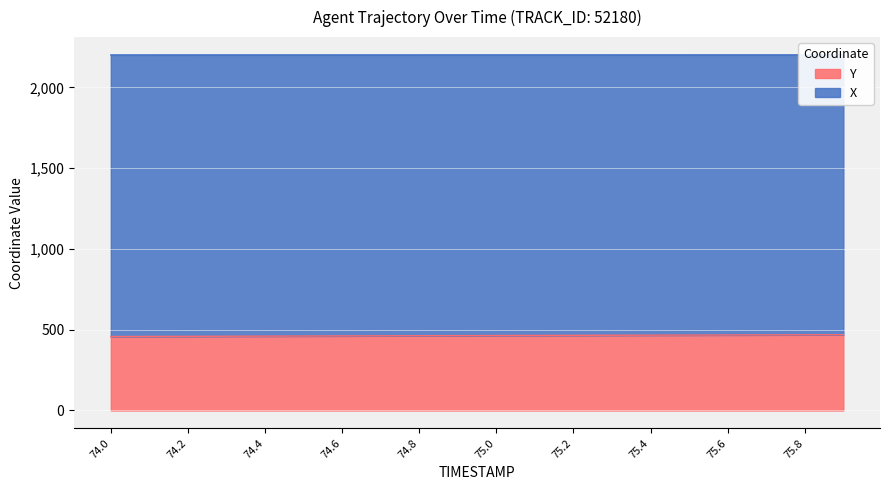

At which label is X closest to 463?

74.8